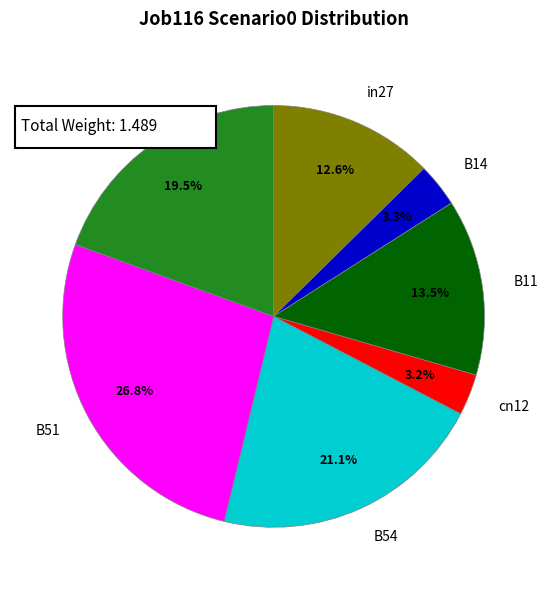

True or false: B14 accounts for 1% of the total.

False